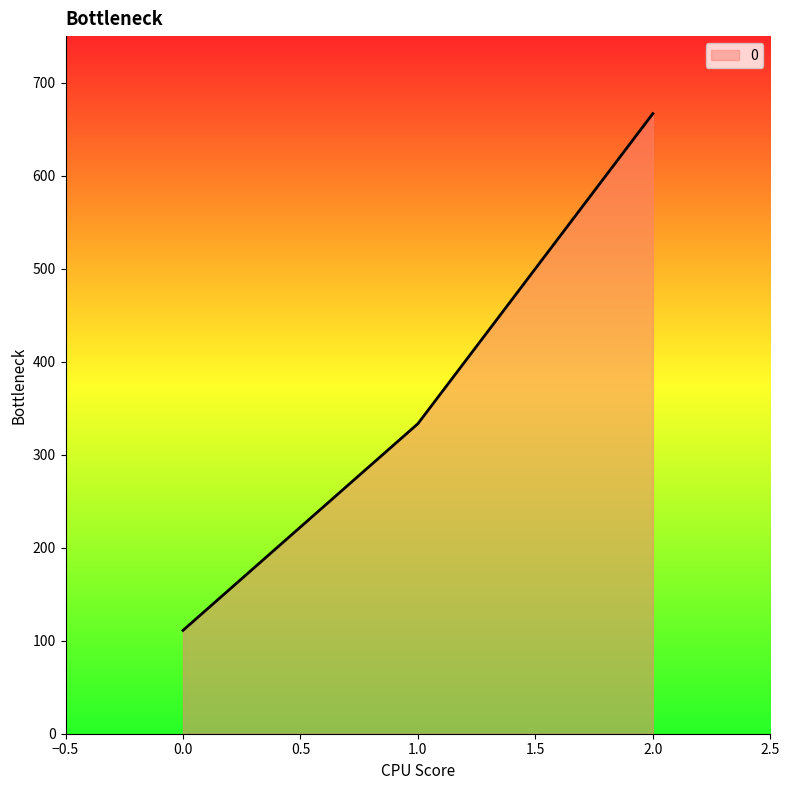

Does the chart have visible grid lines?

No